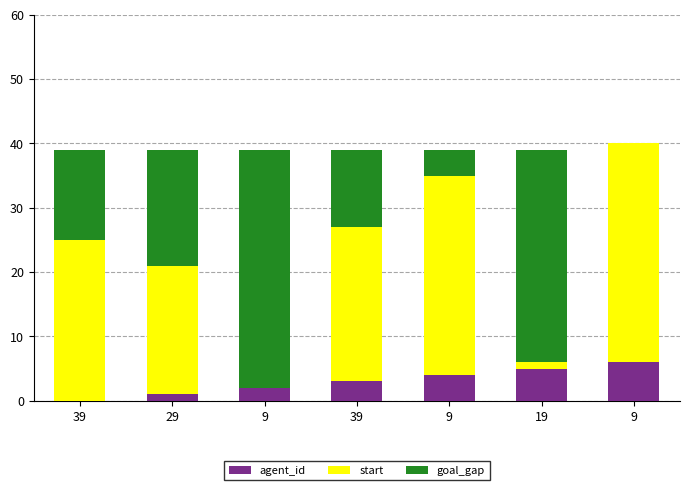

How many data points does each series have?

7